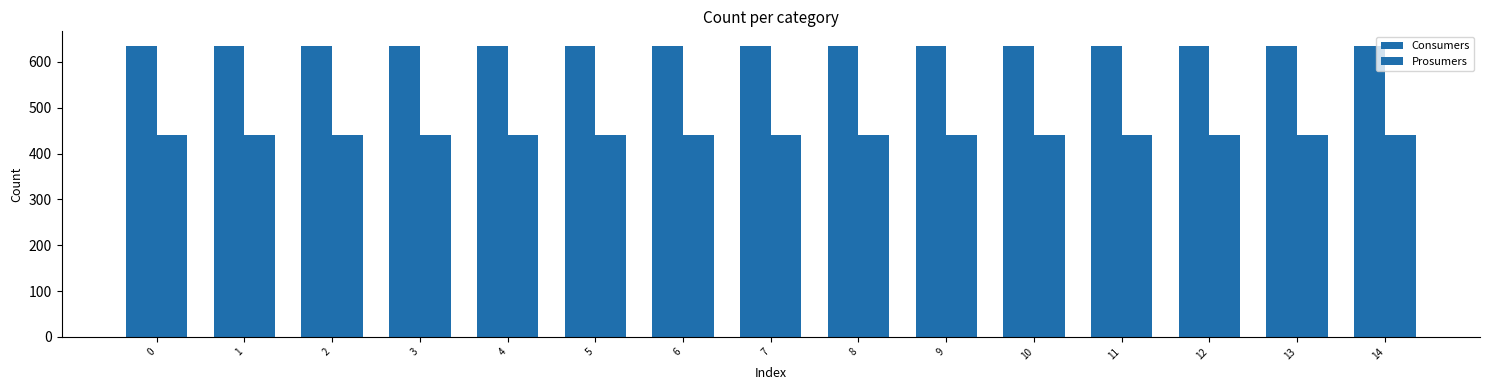

How many groups of bars are there?

15